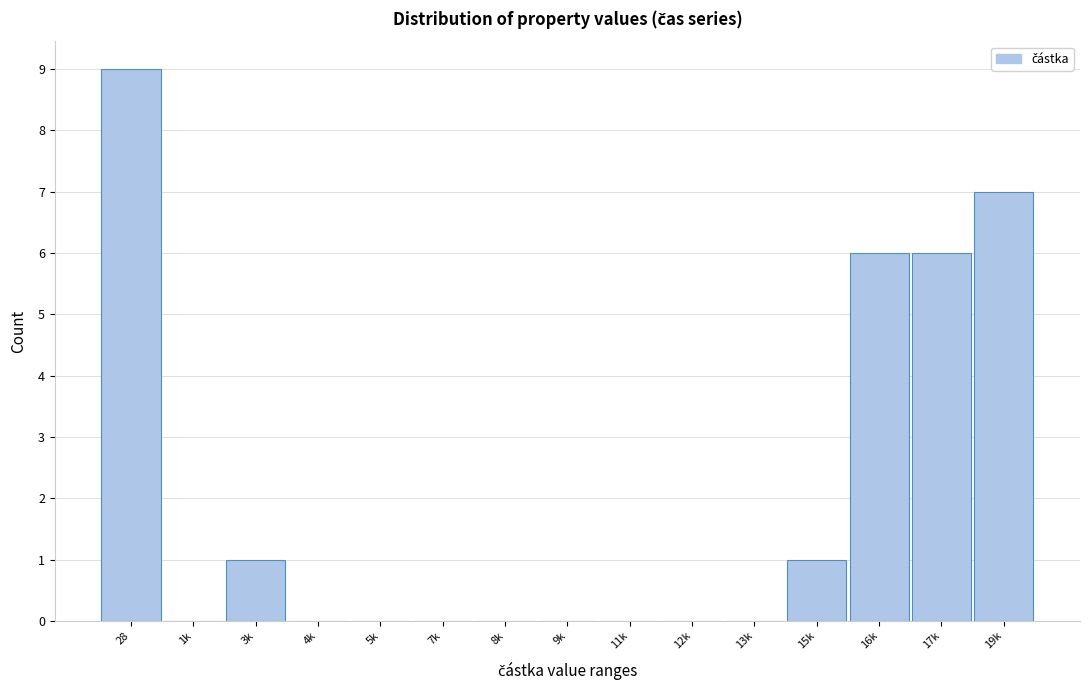

Reading left to right, extract all data points from this chart.

28=9	1k=0	3k=1	4k=0	5k=0	7k=0	8k=0	9k=0	11k=0	12k=0	13k=0	15k=1	16k=6	17k=6	19k=7